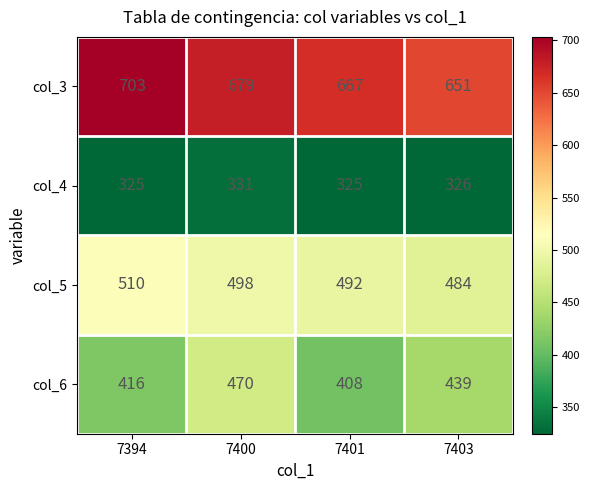

Which series has the largest range (max minus min)?

col_6